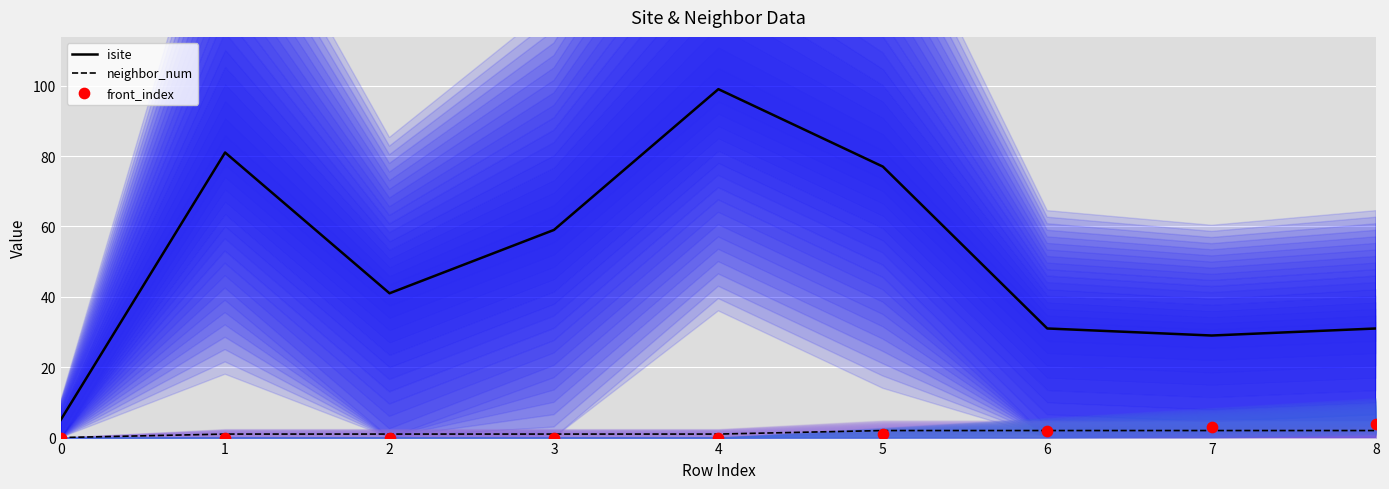

Which series reaches the minimum Y coordinate?

neighbor_num